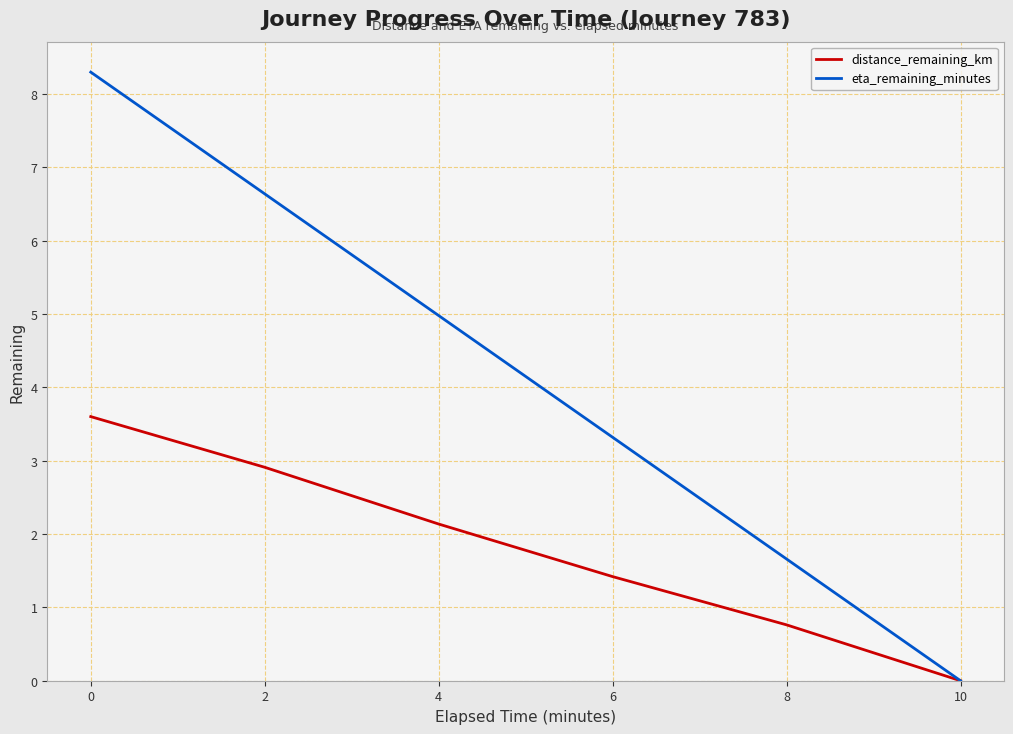

Where is distance_remaining_km nearest to the value 1?

8